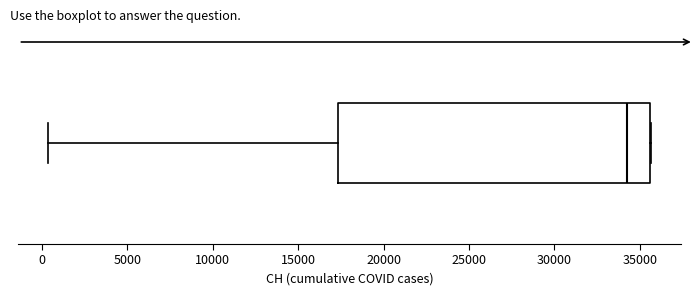

Where does the median line of the box sit on the x-axis? The values are not printed on the chart, so give them approximately, as read against the axis.

34500